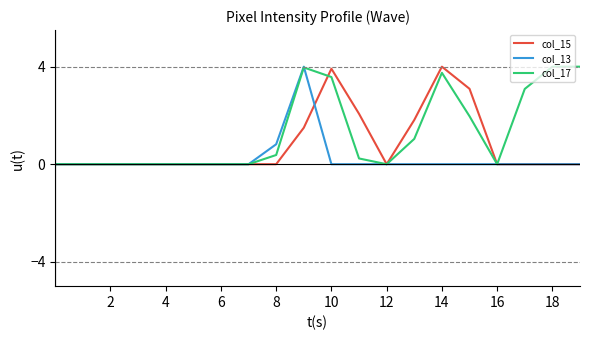

What is the greatest value displayed?

4.0